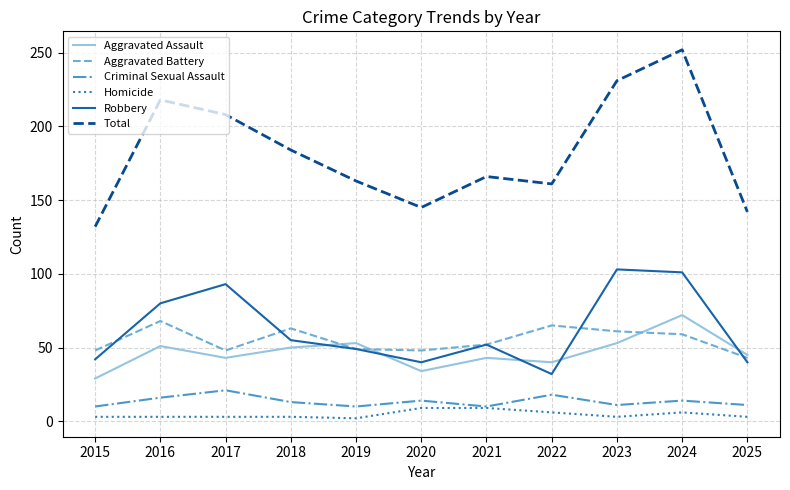

What is the greatest value displayed?

252